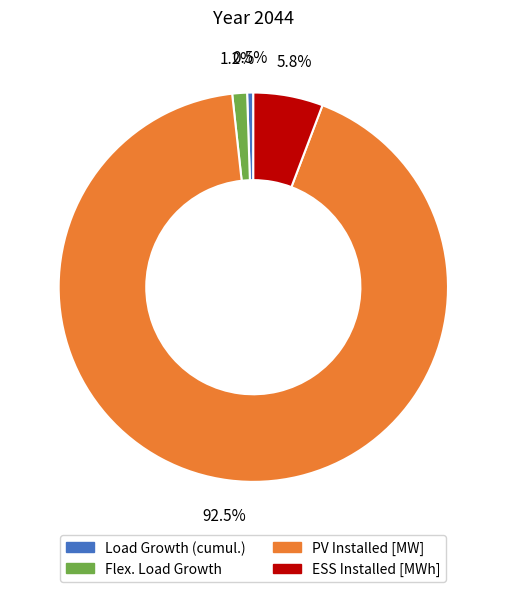

How many segments does this pie chart have?

4